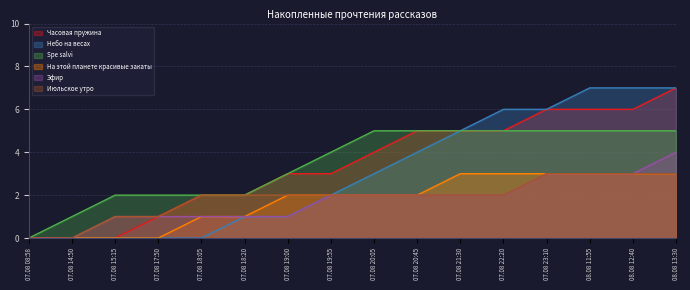

The value of Эфир at 07.08 18:20 is 1. True or false?

True